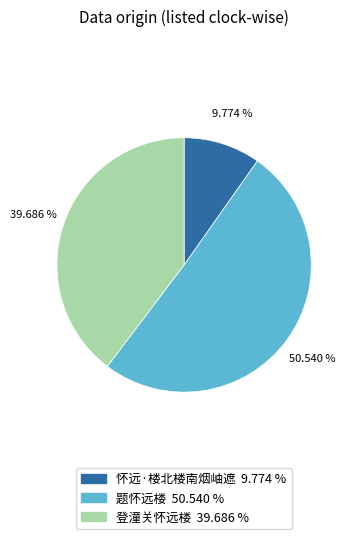

To the nearest percent, what is the average slice percentage?

33%